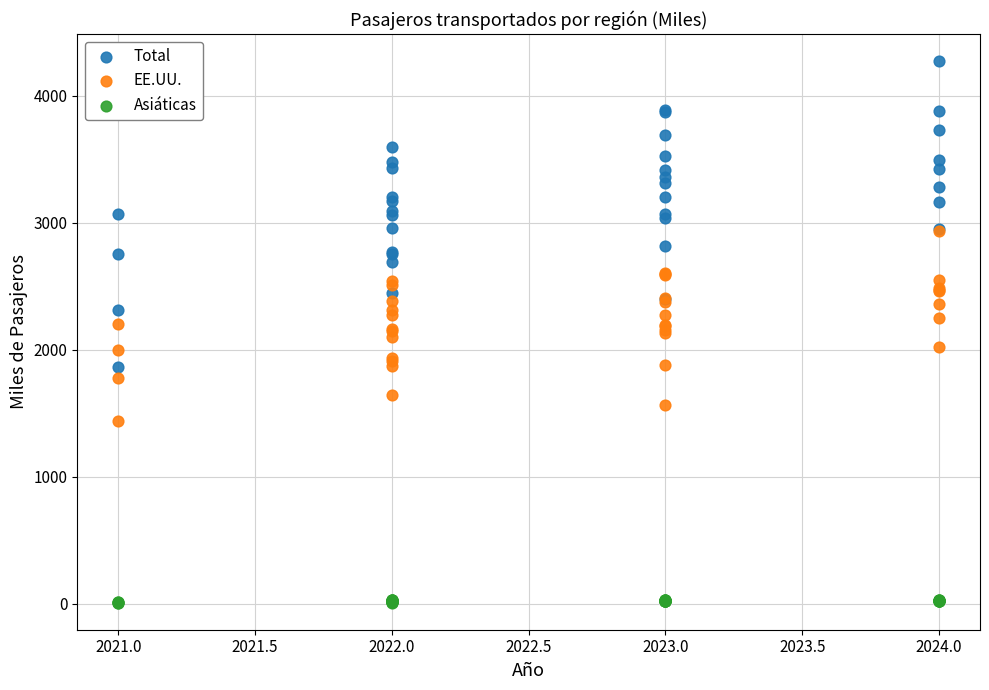

What are all the series names shown in the legend?

Total, EE.UU., Asiáticas